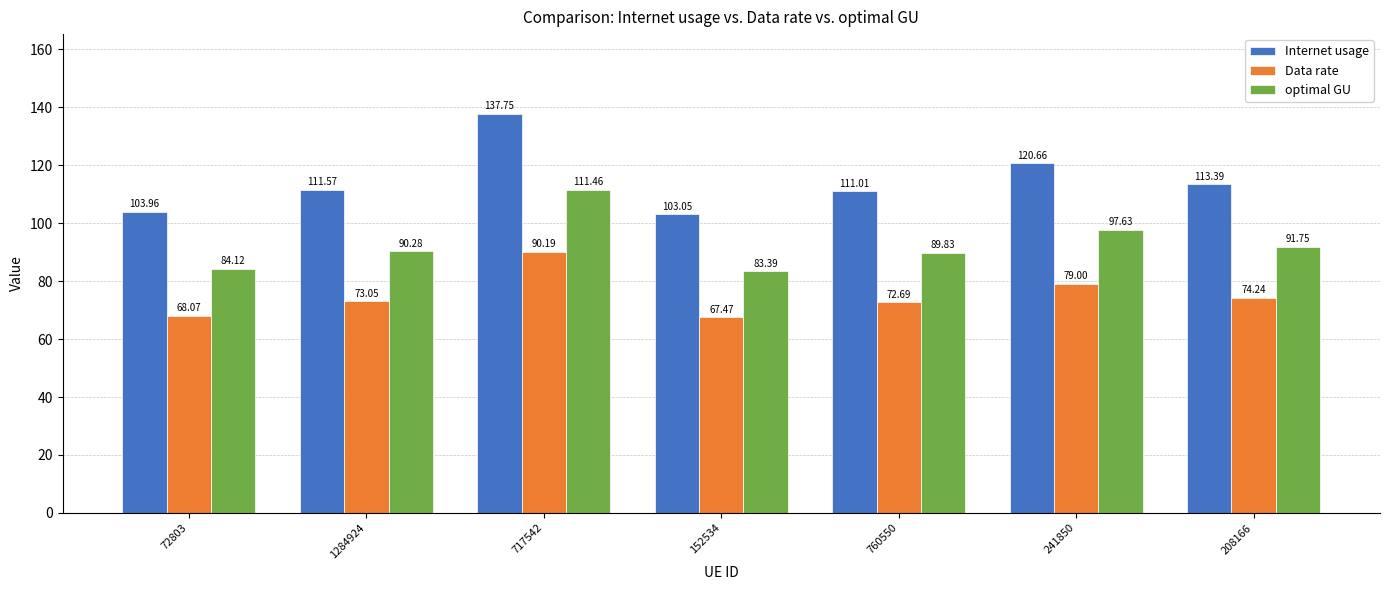

What is the minimum value shown in the chart?

67.5